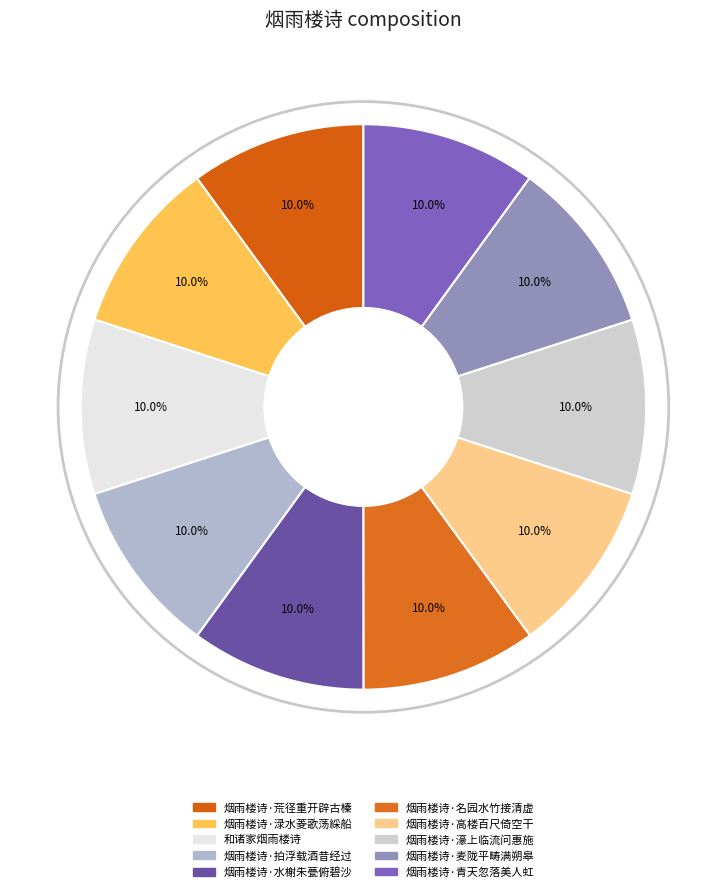

What percentage is NOT represented by 烟雨楼诗·青天忽落美人虹?

90.0%